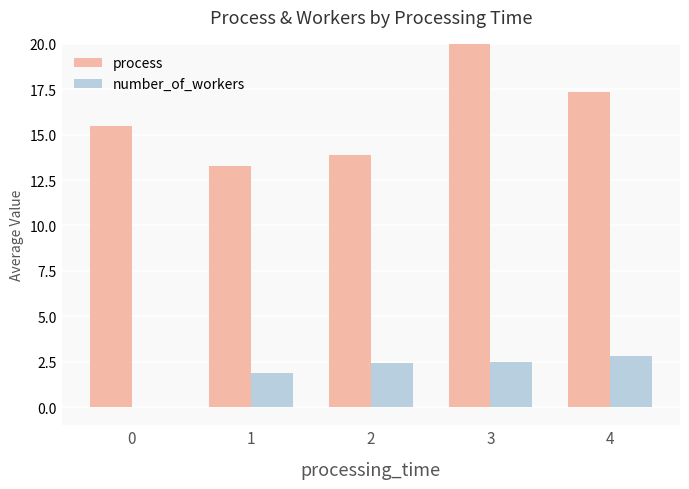

At which category is the sum across all series the highest?

3